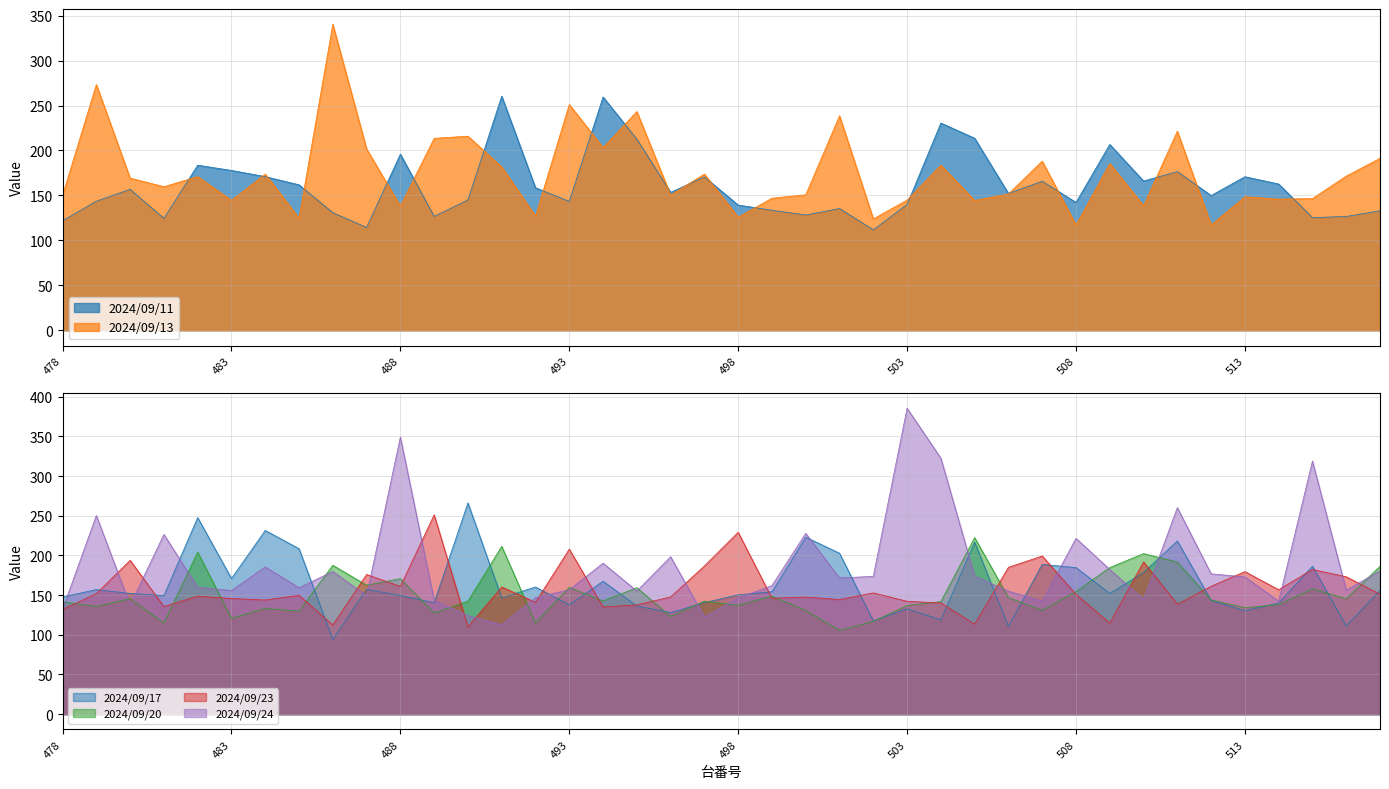

What is the difference between the second highest and minimum values in the 2024/09/13 series?

156.2